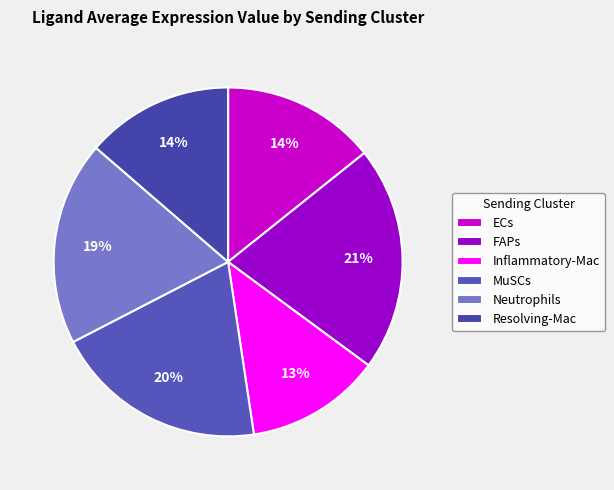

Is there any slice that represents more than half of the pie?

No